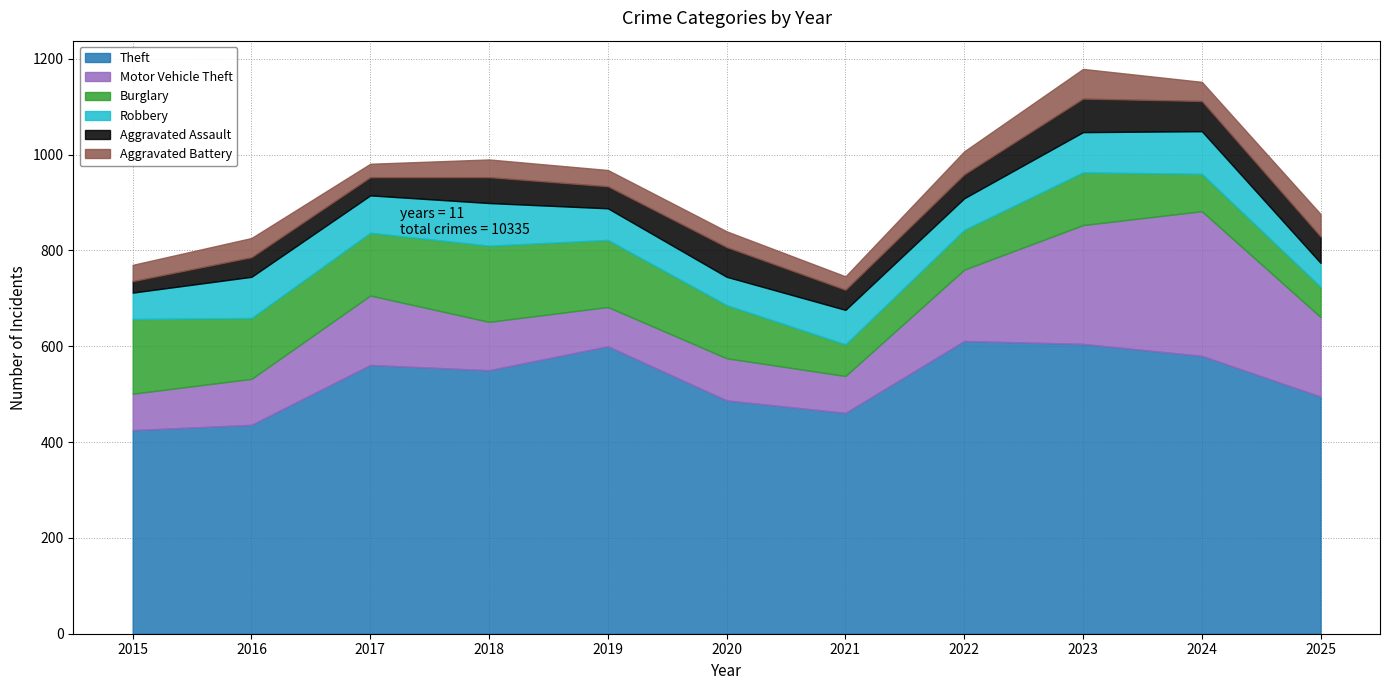

Reading left to right, transcribe all the data shown in this chart.

Theft: 2015=425	2016=436	2017=561	2018=550	2019=600	2020=487	2021=461	2022=611	2023=605	2024=580	2025=495
Motor Vehicle Theft: 2015=76	2016=96	2017=145	2018=101	2019=82	2020=88	2021=77	2022=149	2023=248	2024=302	2025=166
Burglary: 2015=156	2016=127	2017=131	2018=159	2019=140	2020=111	2021=66	2022=83	2023=110	2024=78	2025=63
Robbery: 2015=55	2016=86	2017=78	2018=89	2019=66	2020=59	2021=72	2022=66	2023=84	2024=89	2025=50
Aggravated Assault: 2015=24	2016=41	2017=38	2018=54	2019=46	2020=62	2021=42	2022=50	2023=70	2024=63	2025=55
Aggravated Battery: 2015=34	2016=40	2017=28	2018=37	2019=34	2020=33	2021=28	2022=48	2023=62	2024=40	2025=47